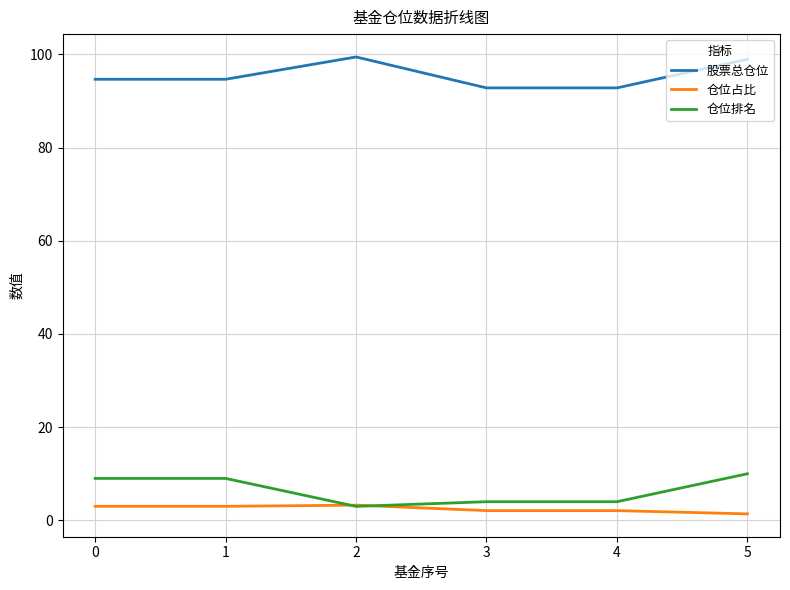

At how many categories does at least one series exceed 30?

6